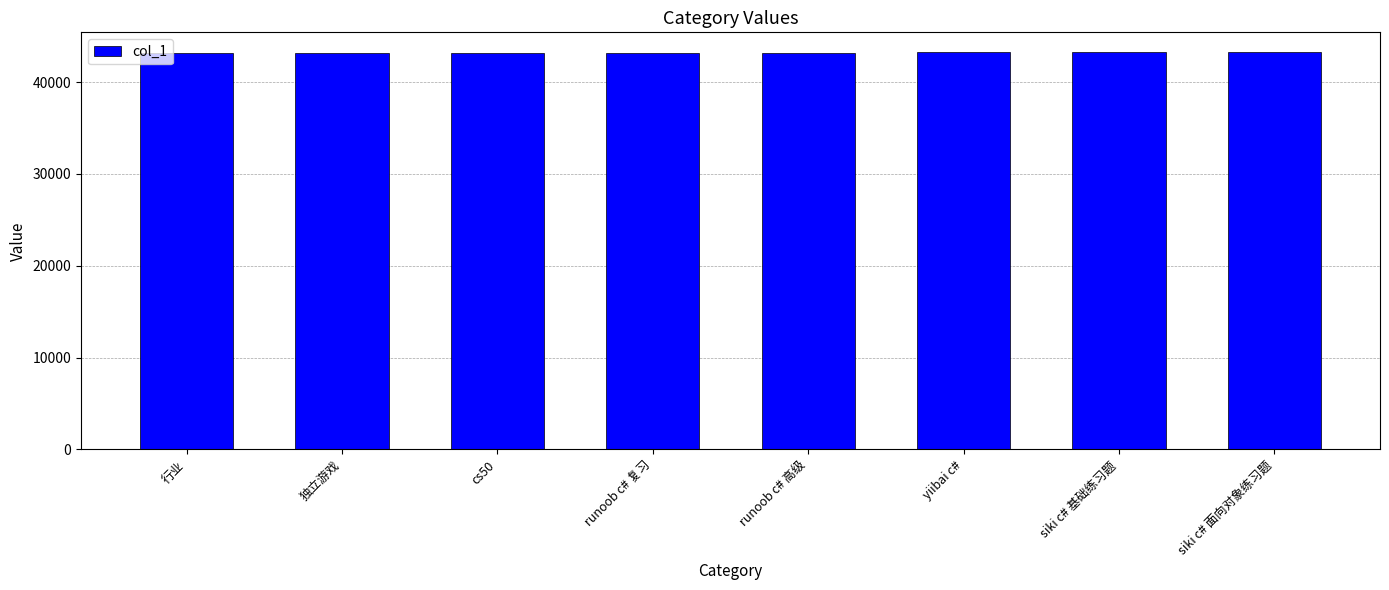

How many values are below 43227?

4